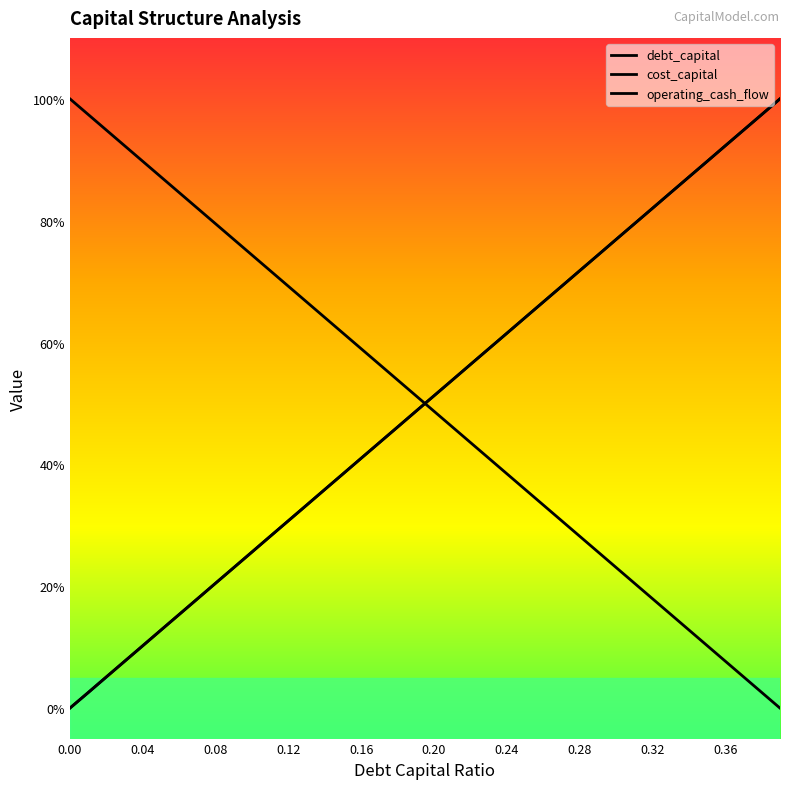

True or false: operating_cash_flow has a value of 1.2 at 0.12.

False